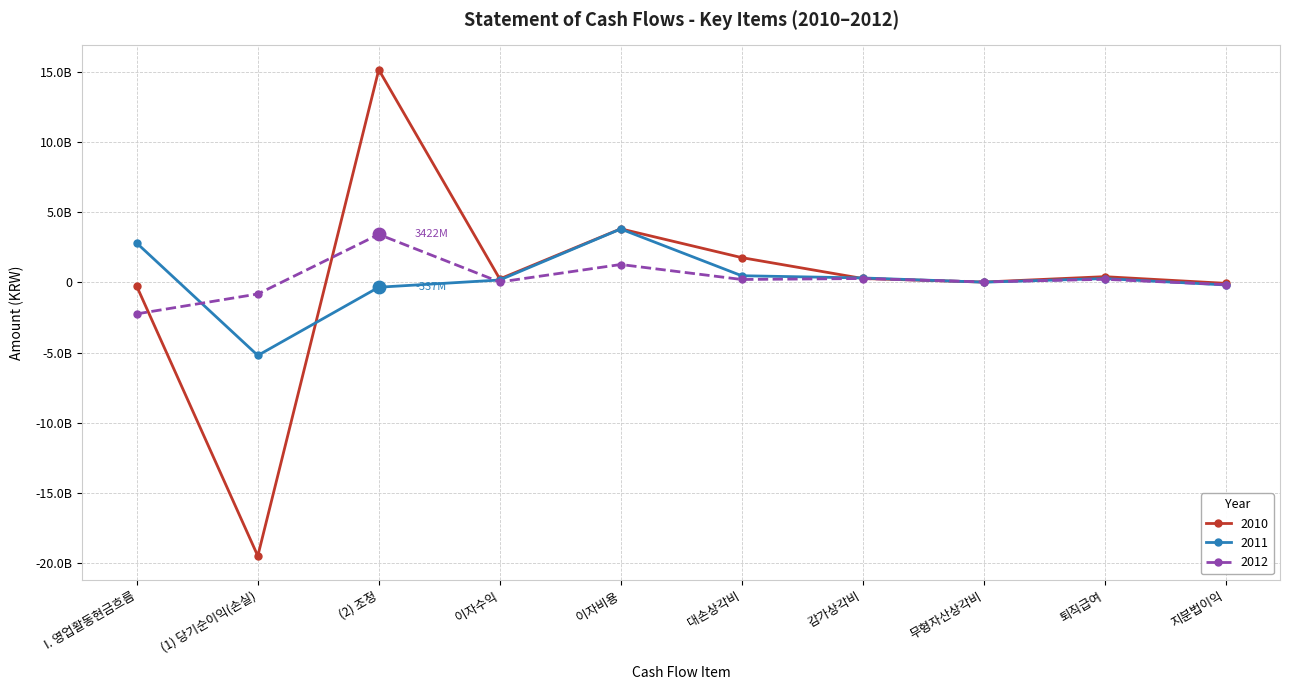

Reading left to right, transcribe all the data shown in this chart.

2010: -281868916	-19466031144	15144090568	251521599	3818320384	1770254845	283385369	29896390	413455892	-61083601
2011: 2797660301	-5193773759	-336830696	176413629	3806953895	480673589	321833288	23314724	276951148	-175570795
2012: -2233406807	-818709756	3421789895	33810370	1279203779	213152898	280943831	40529154	225603851	-150710377